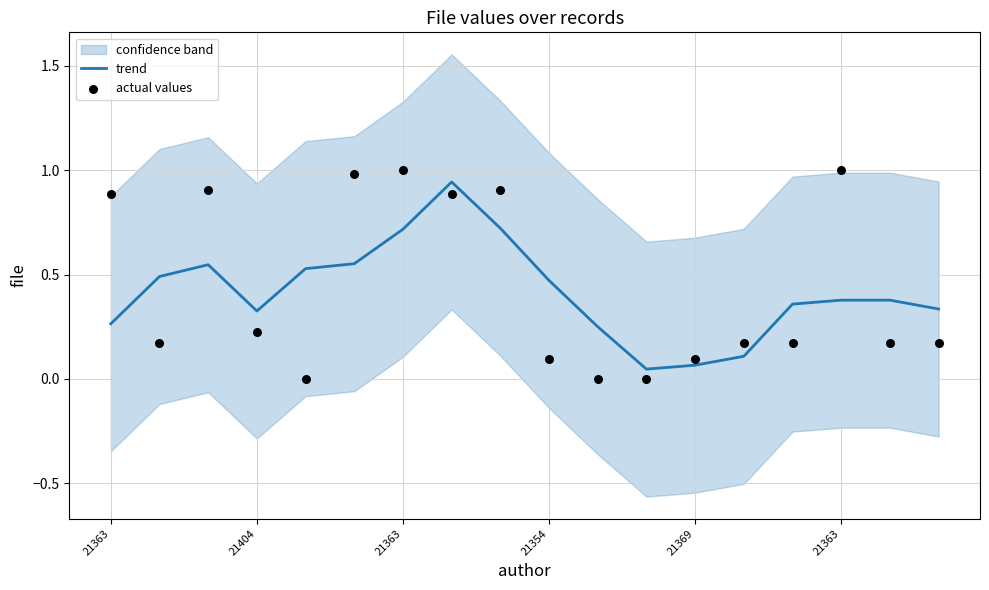

At which category is the sum across all series the highest?

7